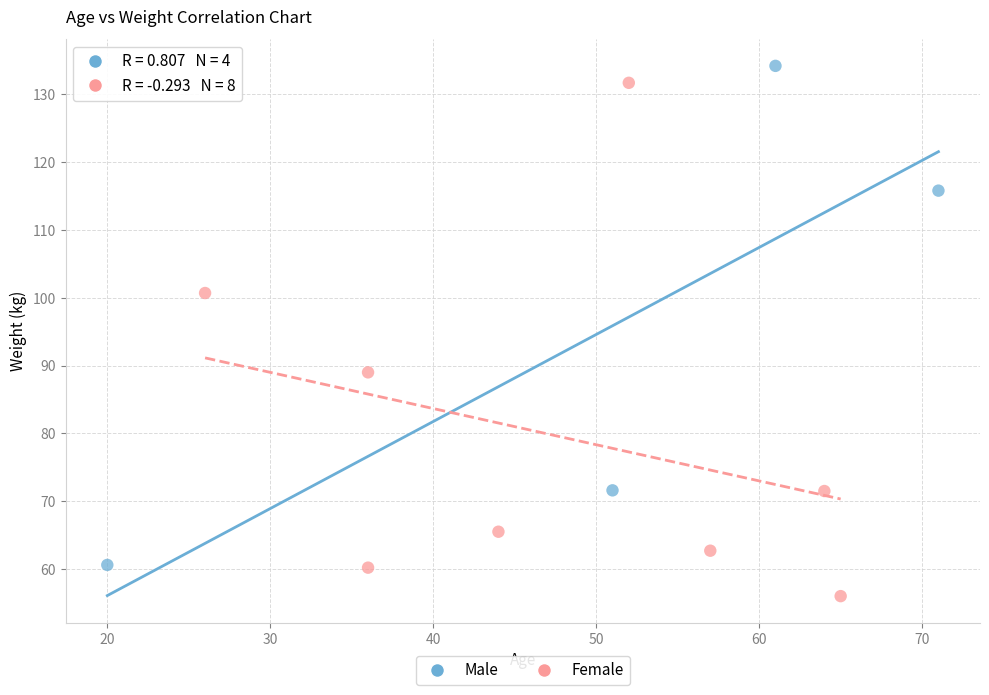

Which series has the widest spread of Y values?

Female